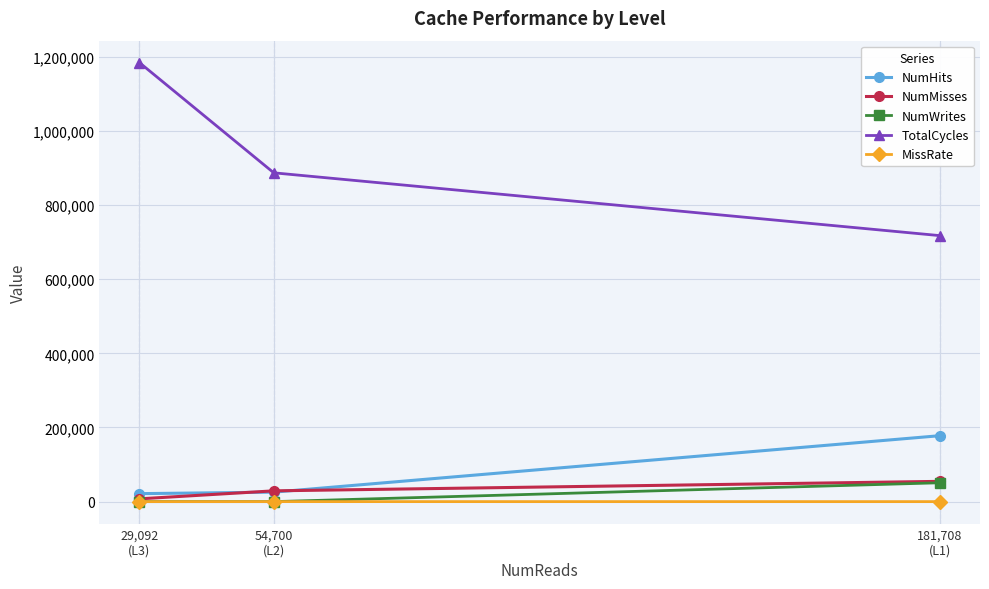

How many values in the NumHits series exceed 25608?

1